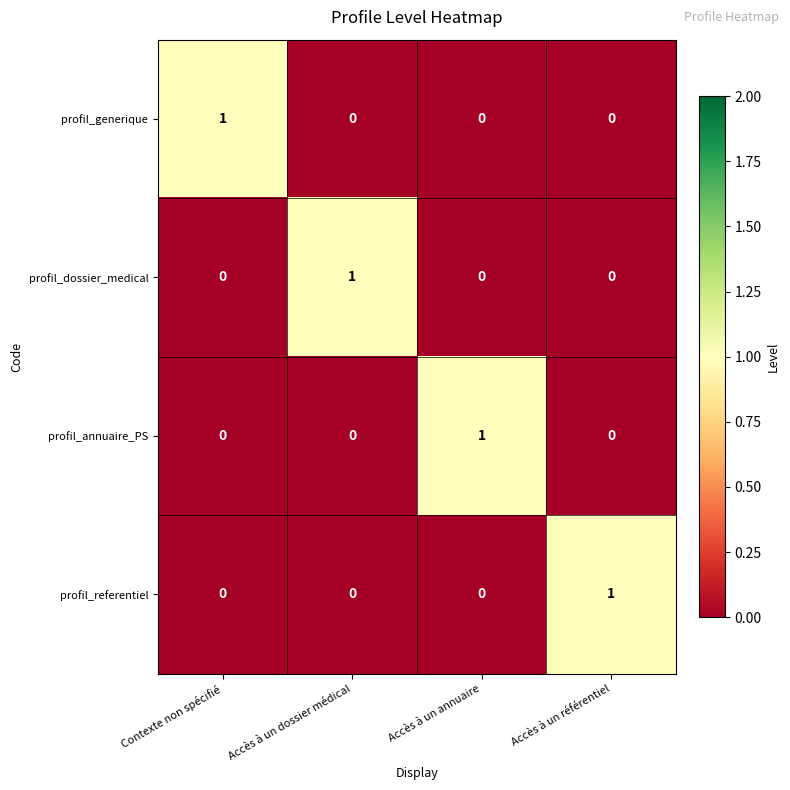

At which label does profil_annuaire_PS reach its peak?

Accès à un annuaire